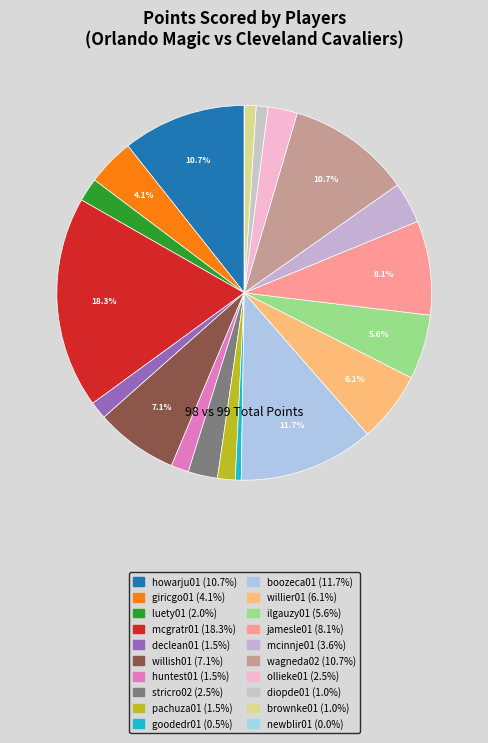

Combined, do mcinnje01 and ilgauzy01 account for over 50%?

No